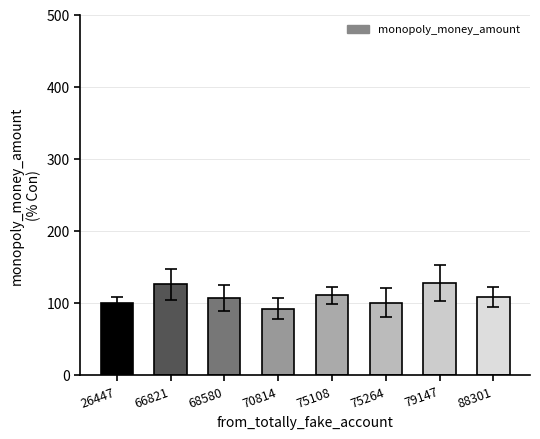

What is the change in value from 66821 to 79147?

+1.8